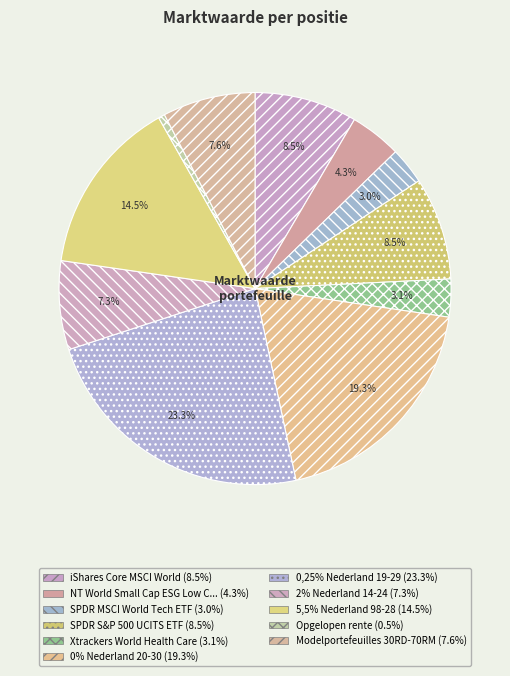

Count the number of slices in the pie.

11